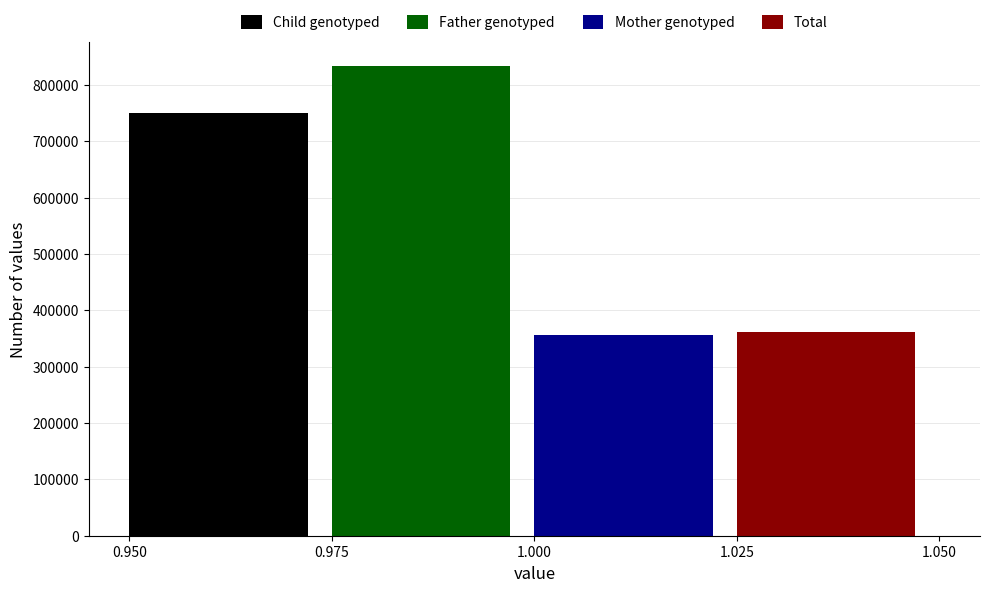

What is the smallest value displayed?

356791